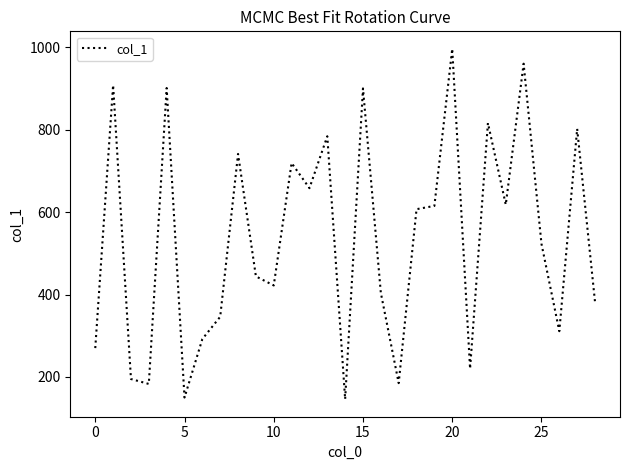

What is the difference between the maximum and minimum values?

850